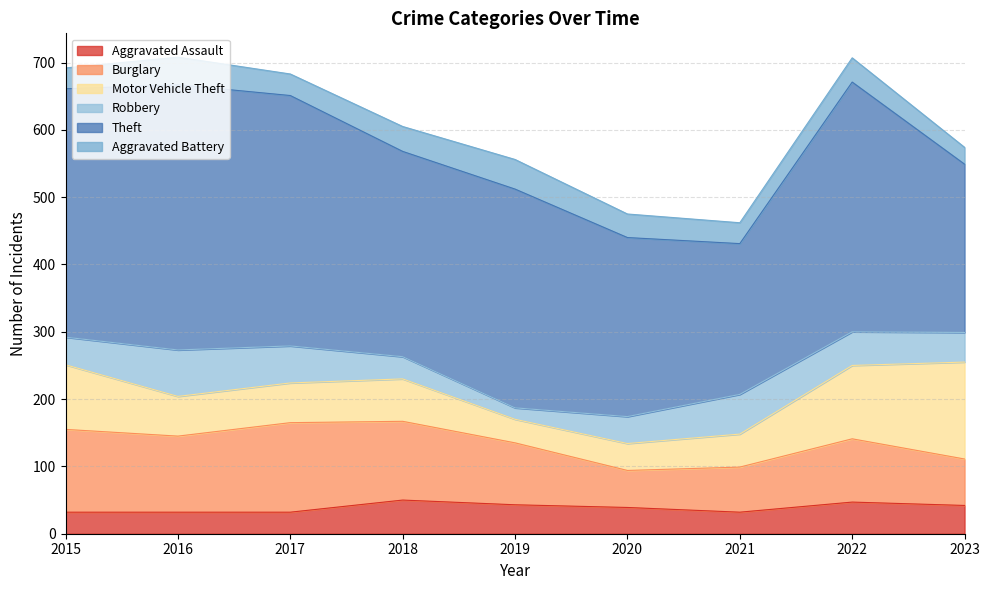

At which category is the sum across all series the highest?

2016